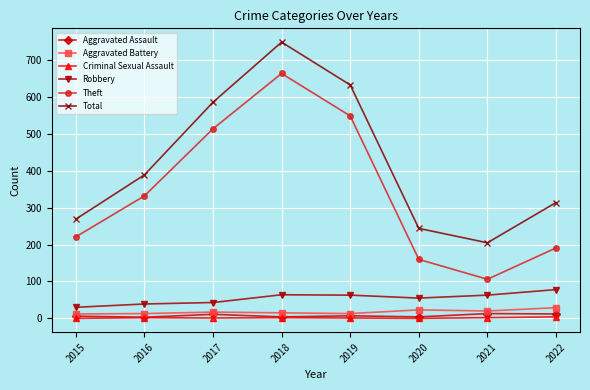

How many data points does each series have?

8